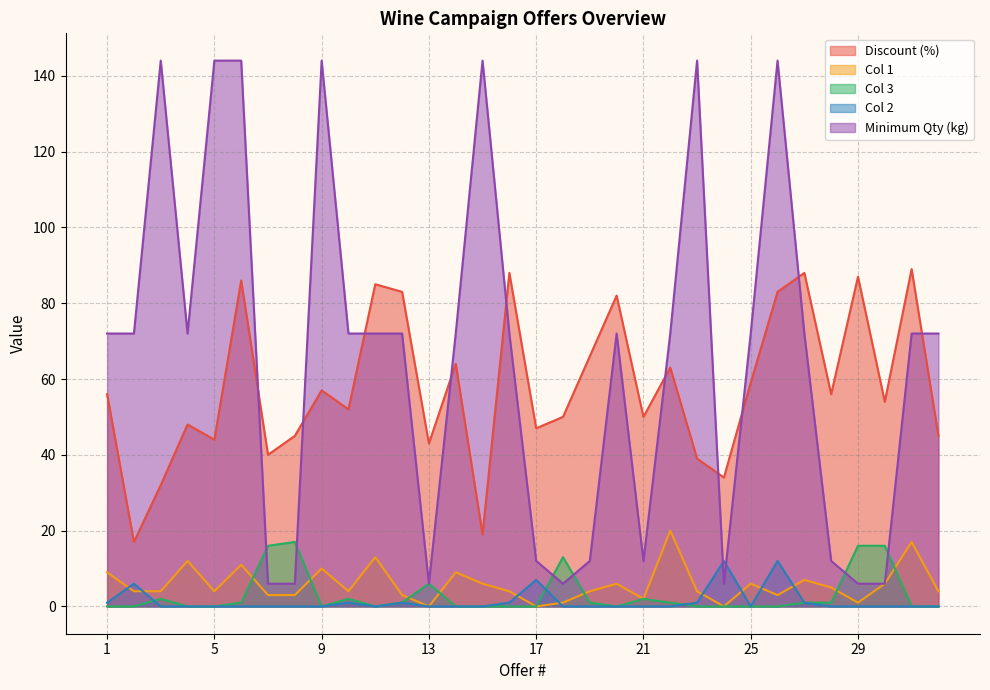

How many interior local peaks does the Minimum Qty (kg) series have?

6